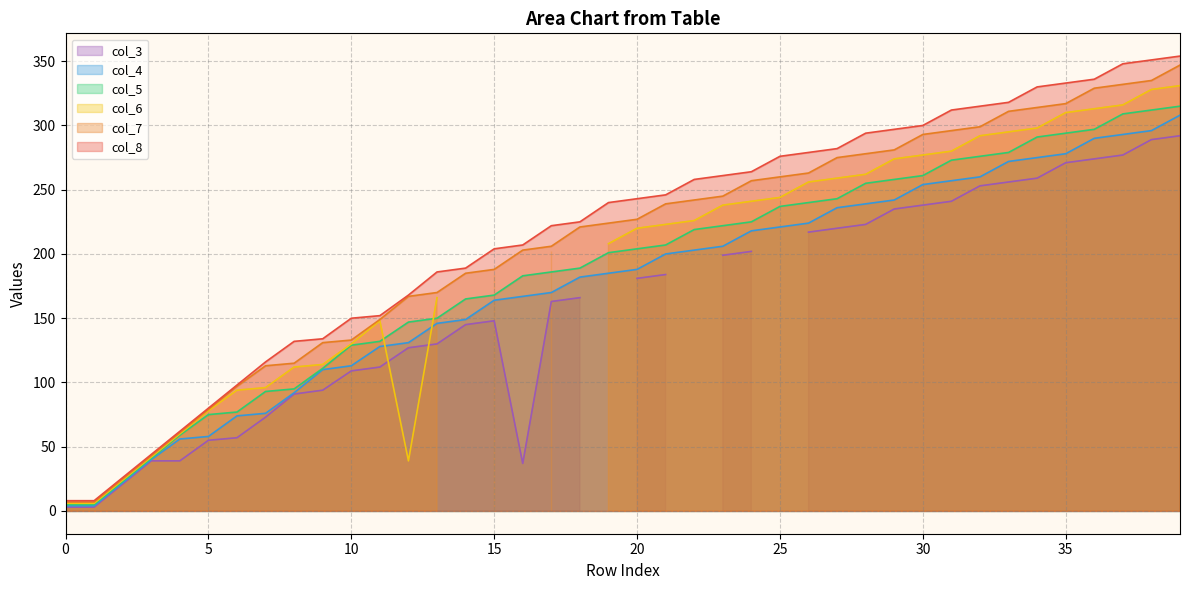

Is it true that col_5 equals 237 at 25?

True